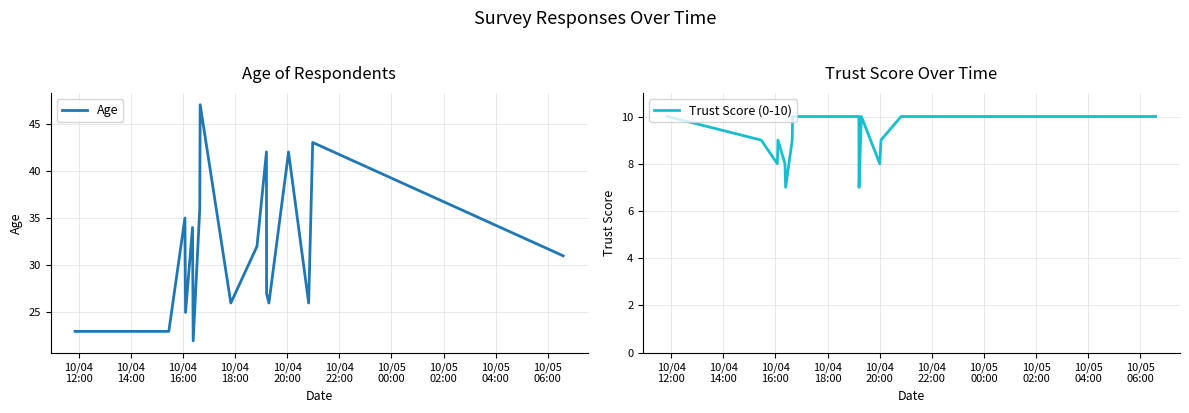

What is the difference between the maximum and minimum values in the Age series?

25